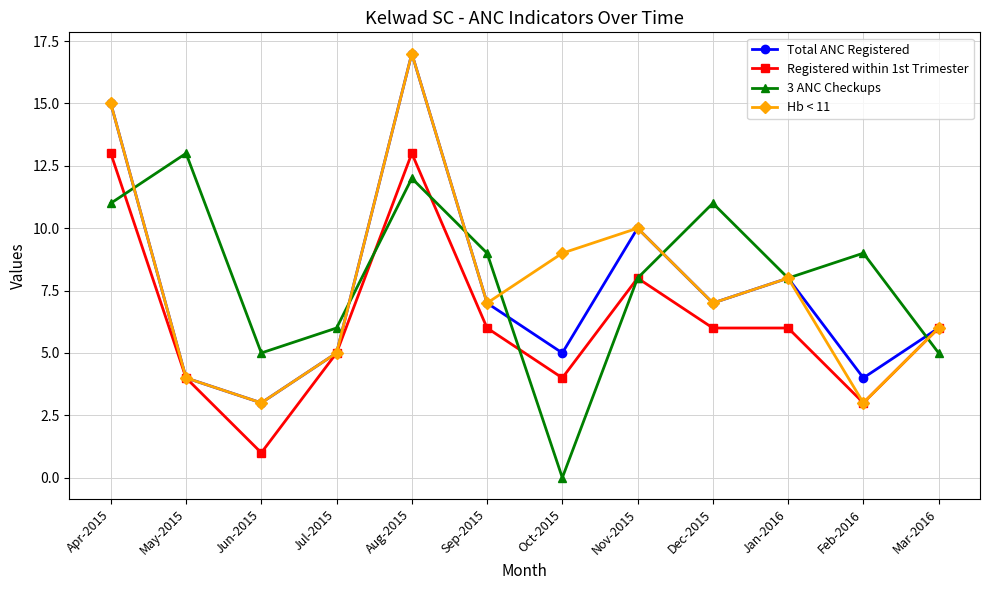

The value of 3 ANC Checkups at Apr-2015 is 19. True or false?

False